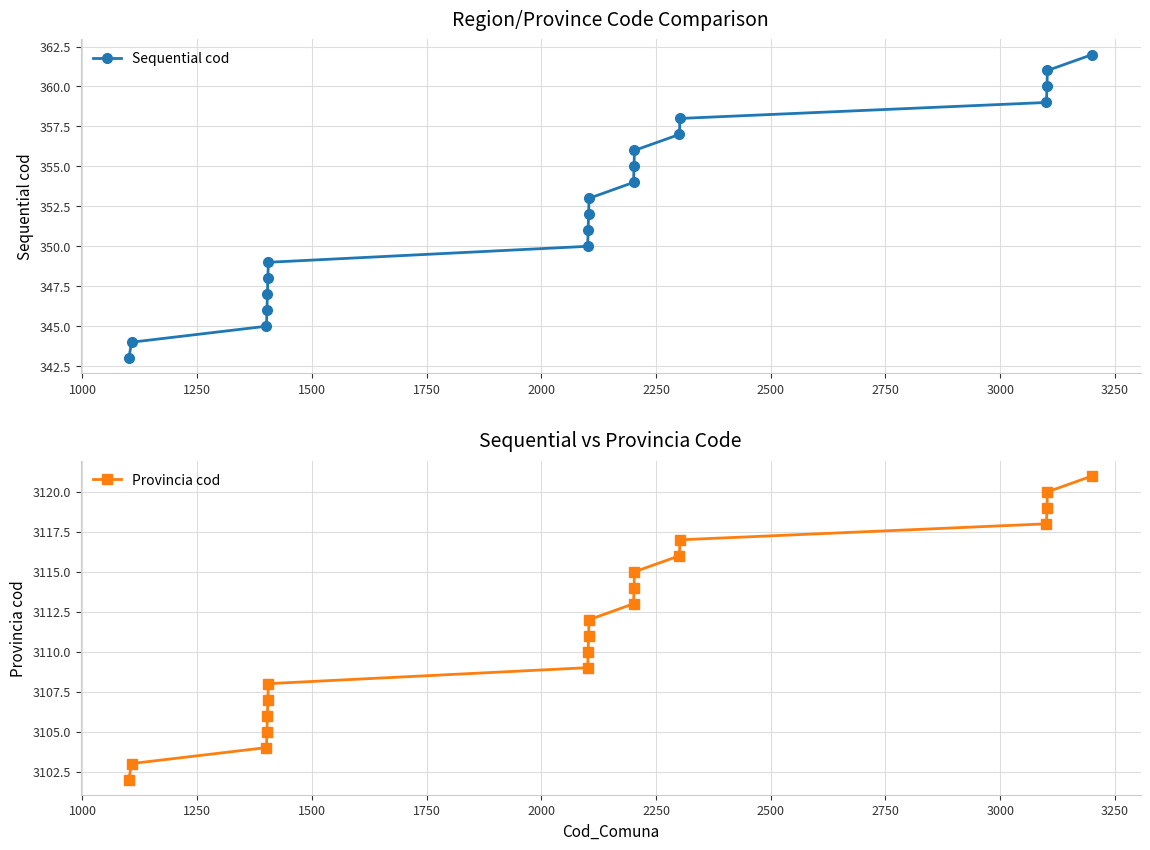

Reading right to left, extract all data points from this chart.

Sequential cod: 362	361	360	359	358	357	356	355	354	353	352	351	350	349	348	347	346	345	344	343
Provincia cod: 3121	3120	3119	3118	3117	3116	3115	3114	3113	3112	3111	3110	3109	3108	3107	3106	3105	3104	3103	3102